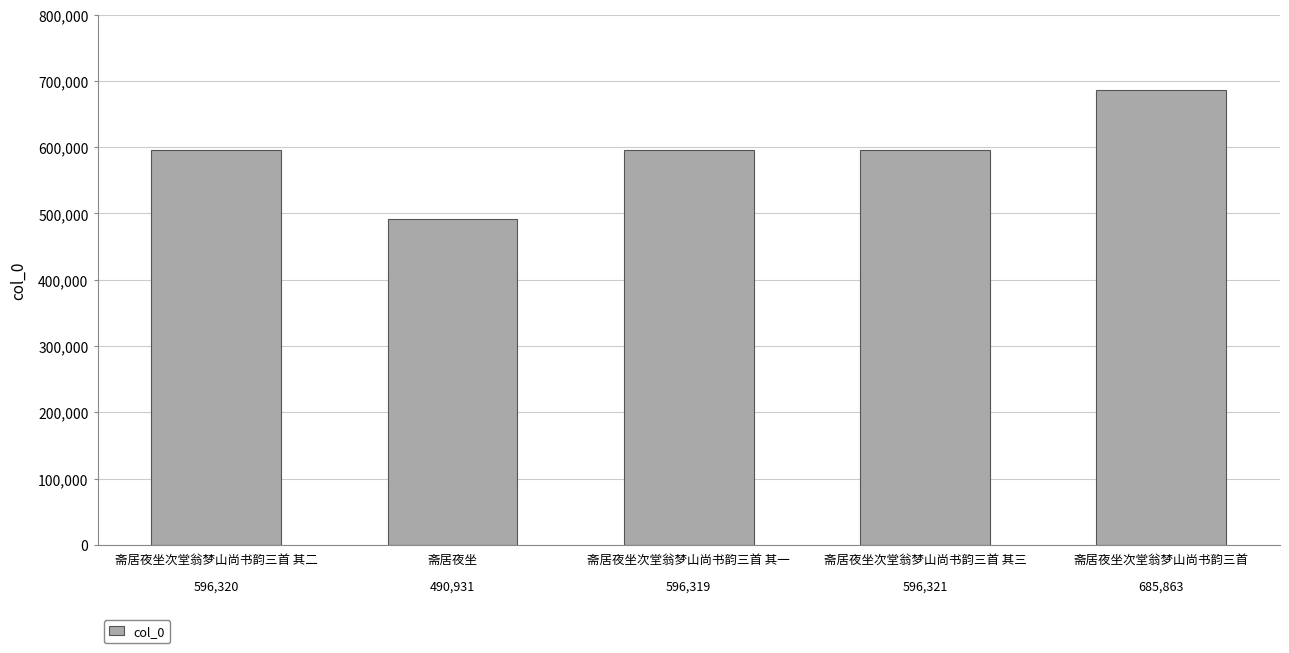

What is the value of the 1st bar from the left?

596320